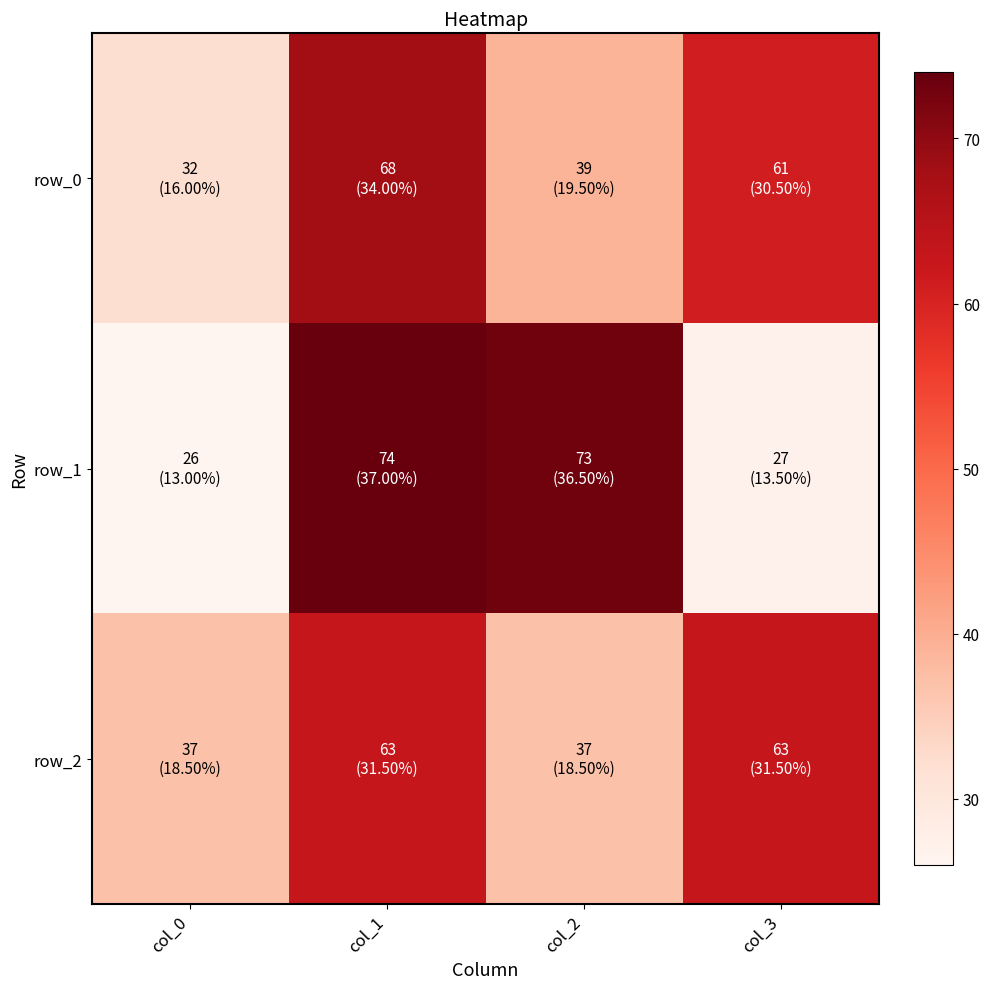

Between col_0 and col_1, which series saw the biggest shift?

row_1